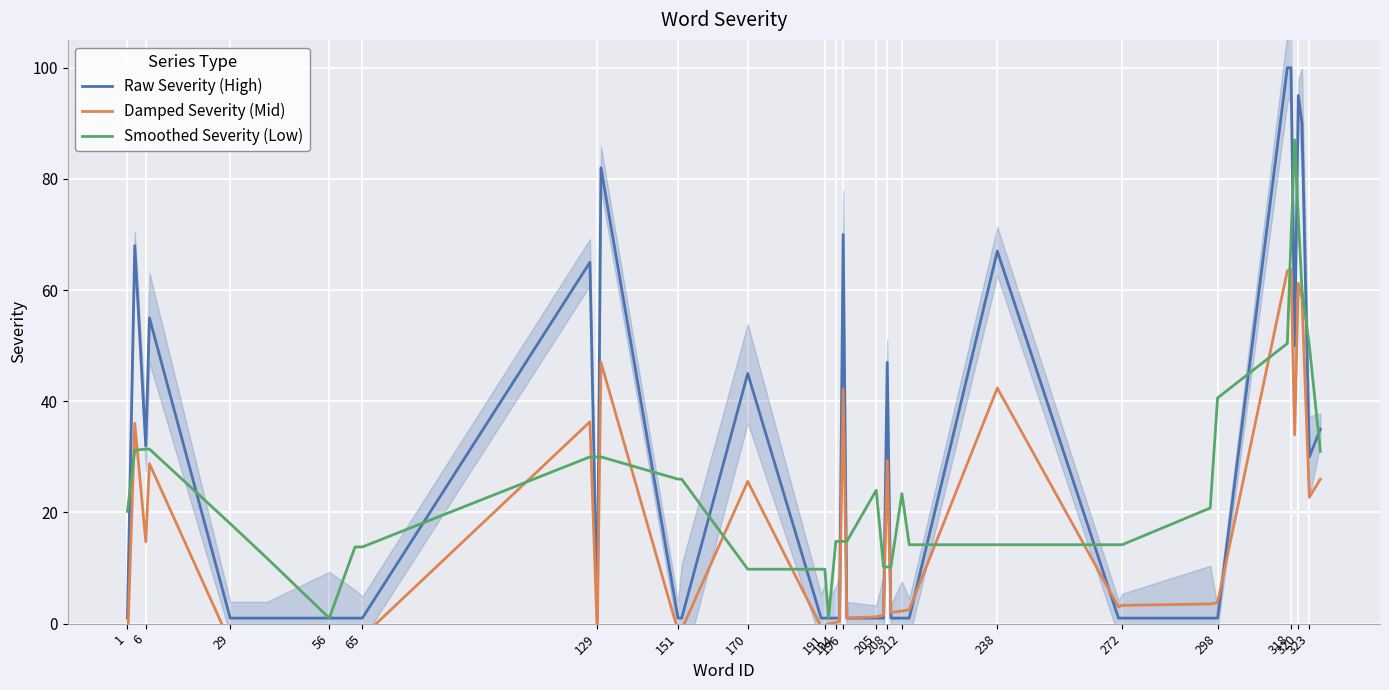

At which label does Smoothed Severity (Low) reach its minimum?

151